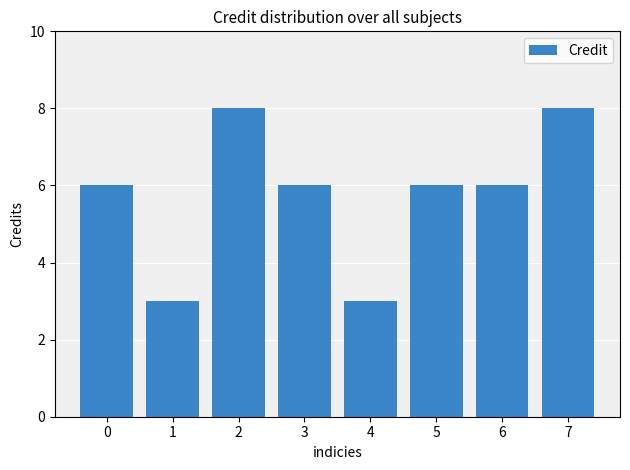

Reading left to right, extract all data points from this chart.

6	3	8	6	3	6	6	8